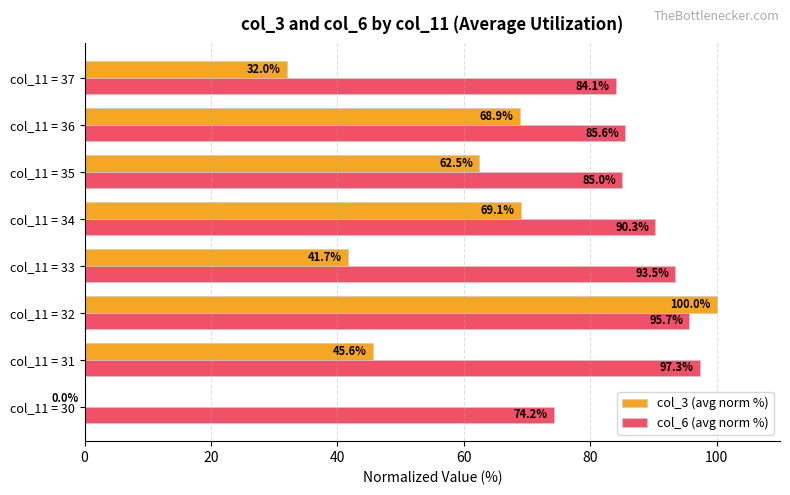

What is the highest value of the col_6 (avg norm %) series?

97.3